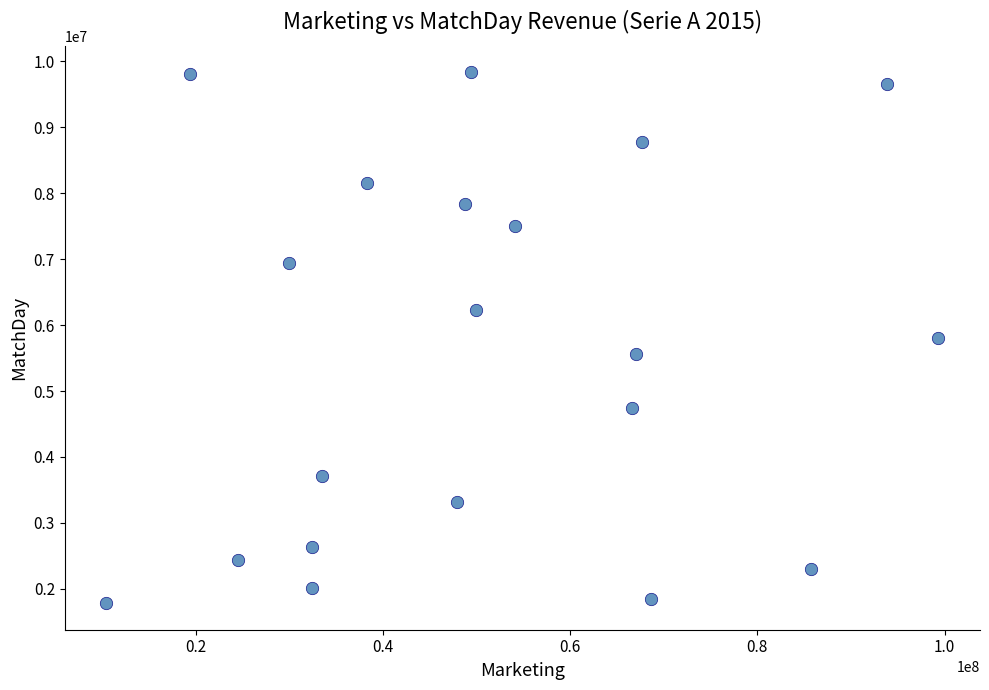

What is the range of Y values (max minus min)?

8052654